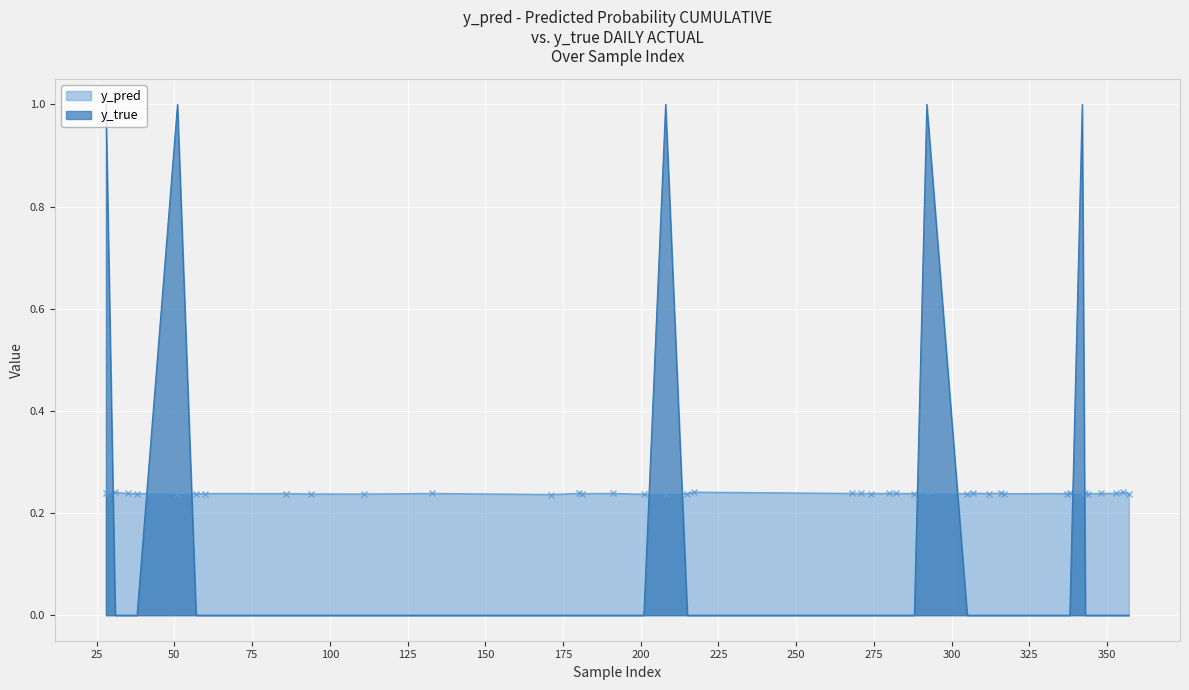

What is the sum of all y_pred values?

9.5